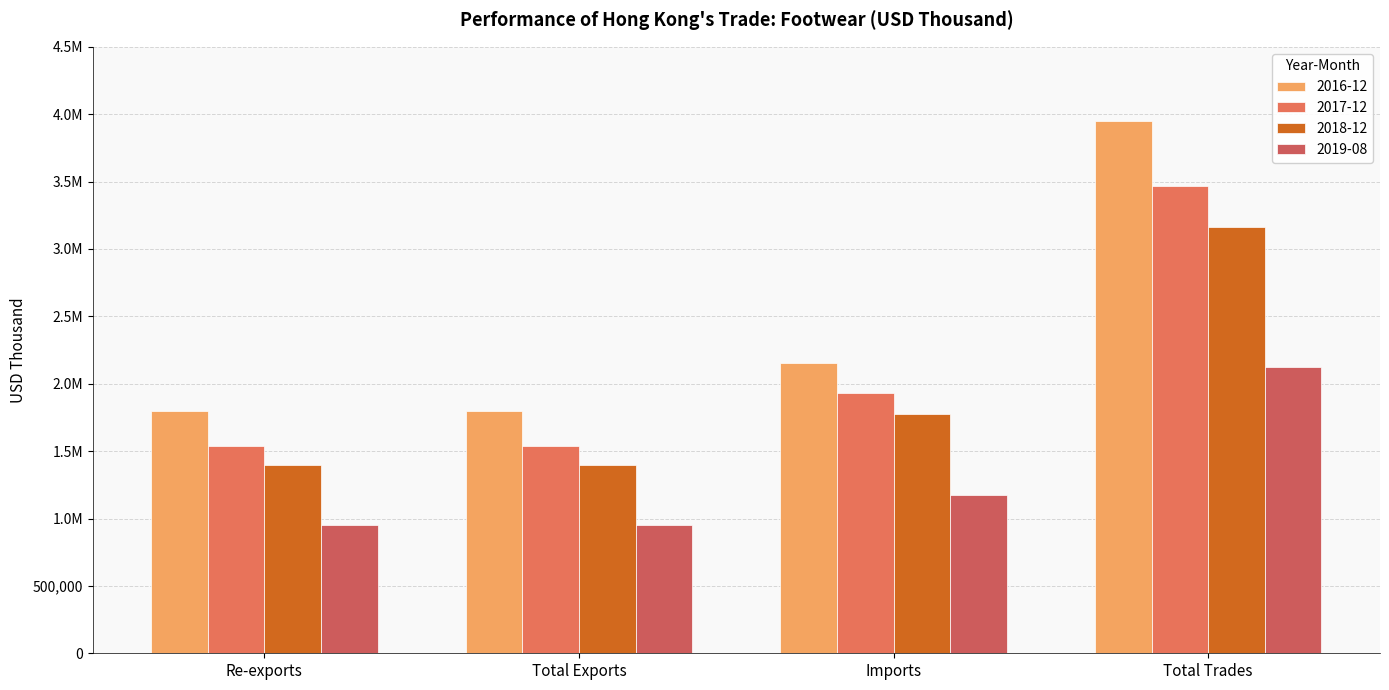

Are the bars grouped side by side (vs. stacked)?

Yes